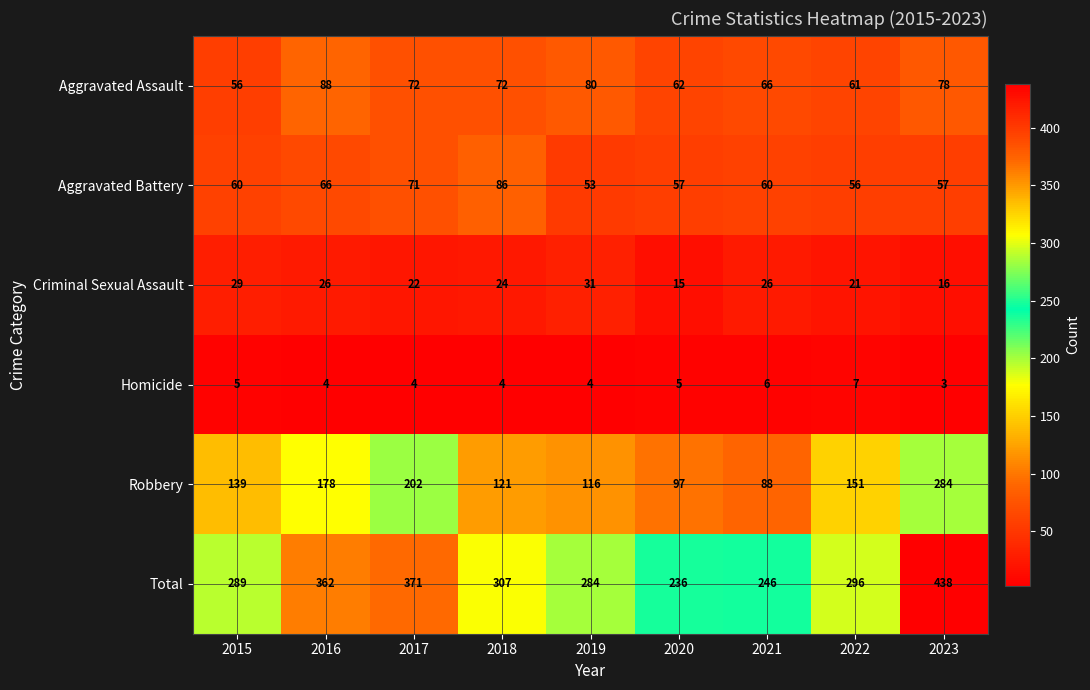

What is the difference between the maximum and minimum values in the Criminal Sexual Assault series?

16